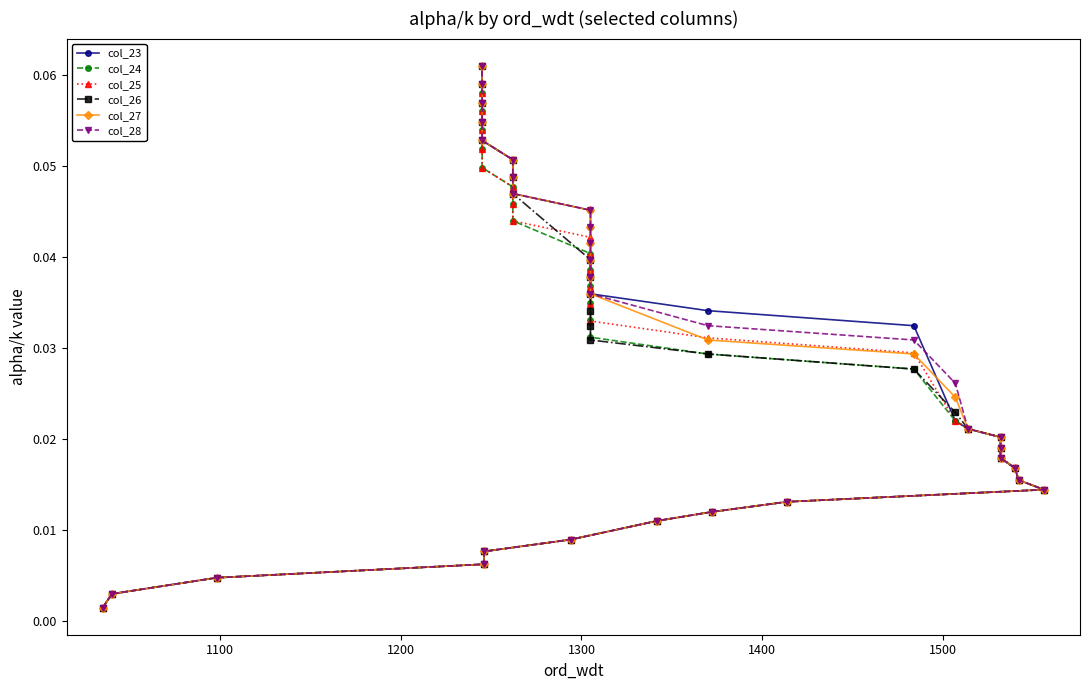

How many lines are shown in the chart?

6